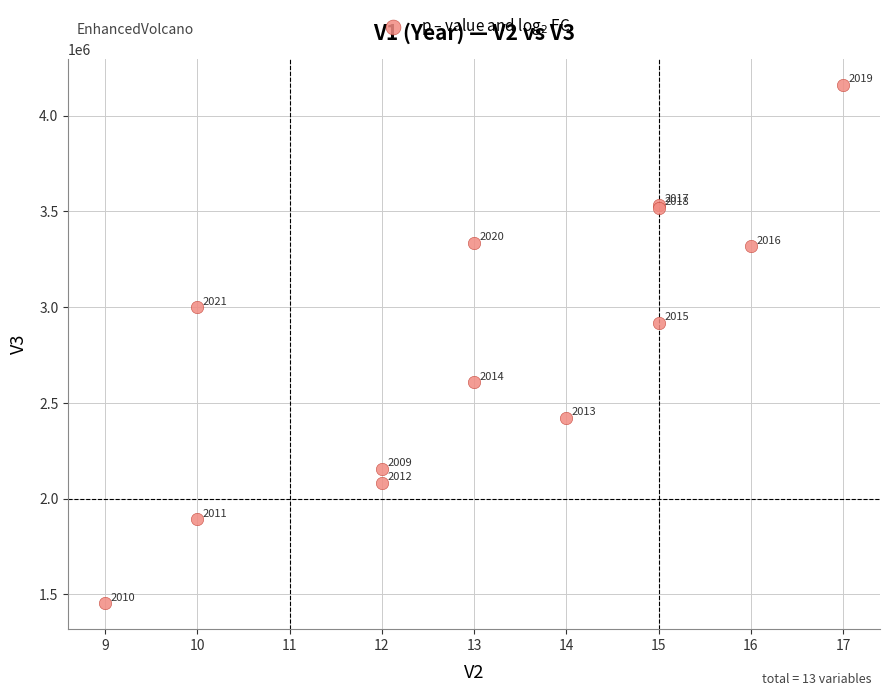

What Y value in the scatter plot is closest to 2807000?

2918000